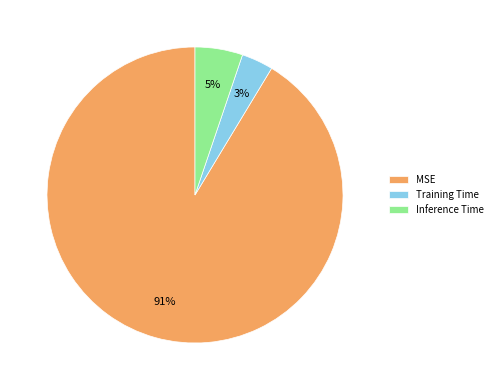

True or false: Inference Time accounts for 15% of the total.

False